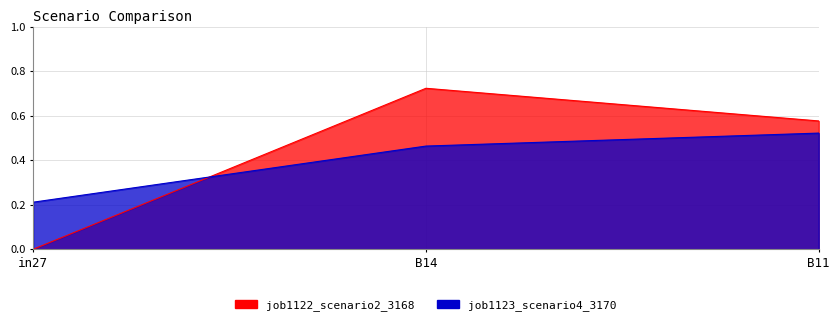

What is the label of the 1st point from the left?

in27